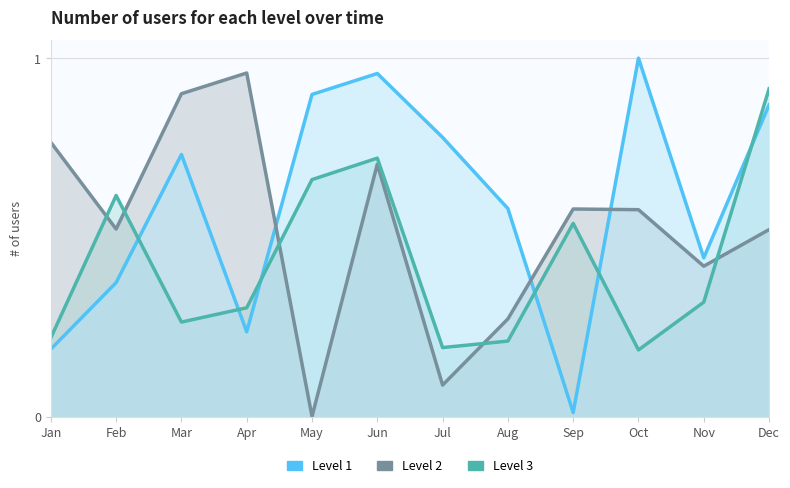

What is the difference between the Level 3 values at Dec and Mar?

0.7